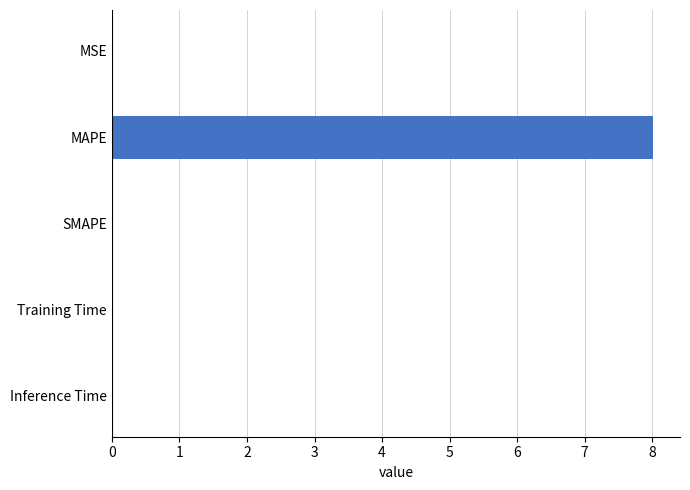

How many categories are shown in the chart?

5